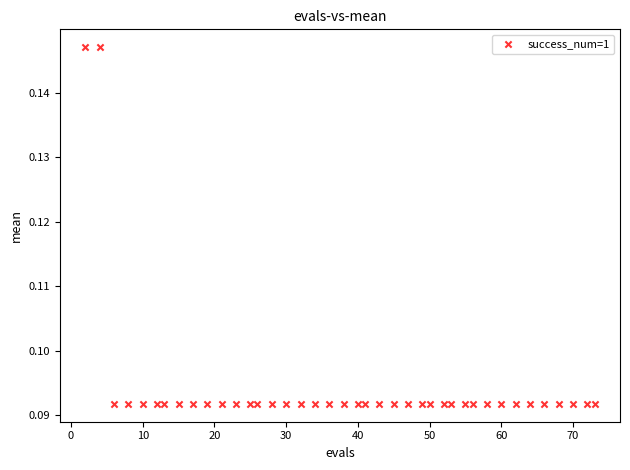

What is the range of X values (max minus min)?

71.0